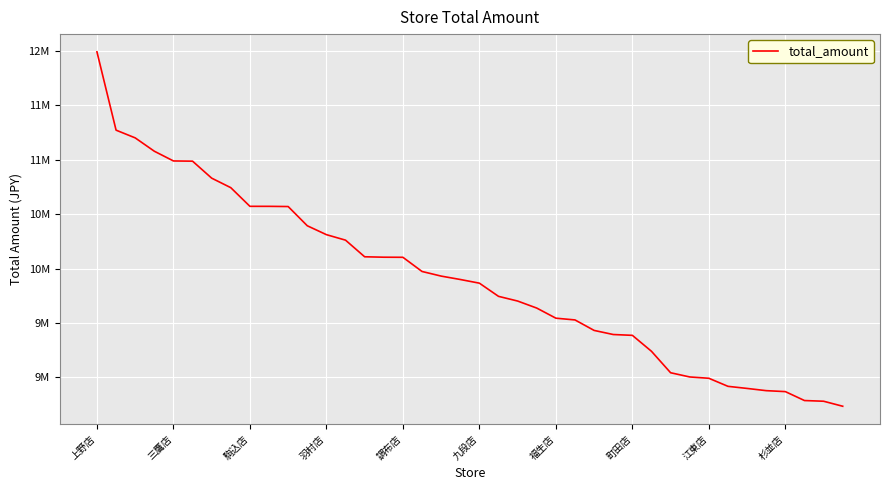

Does the chart display data point markers on the line(s)?

No